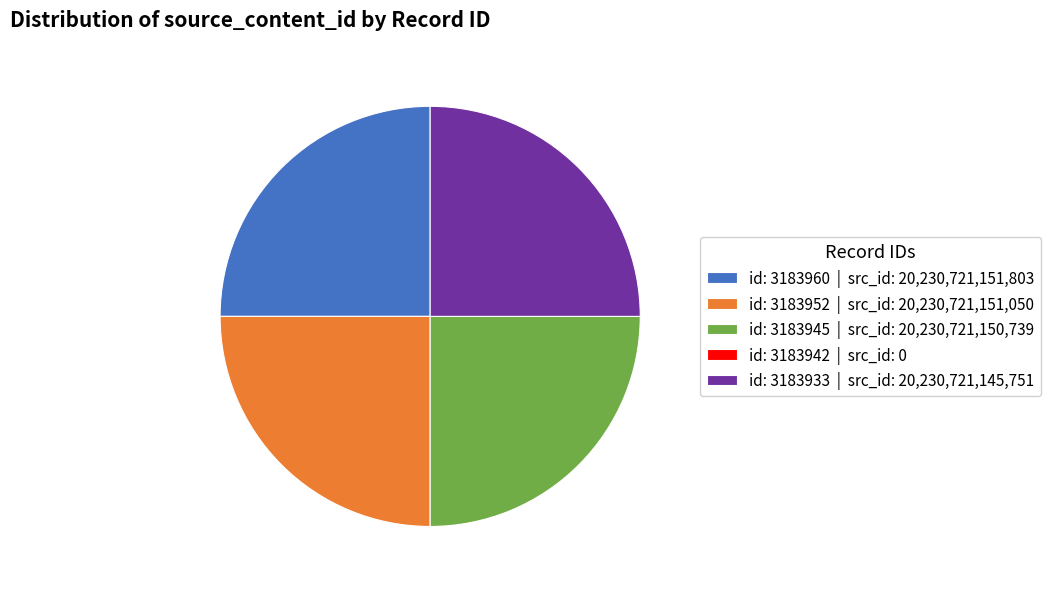

Is there a majority slice in this chart?

No